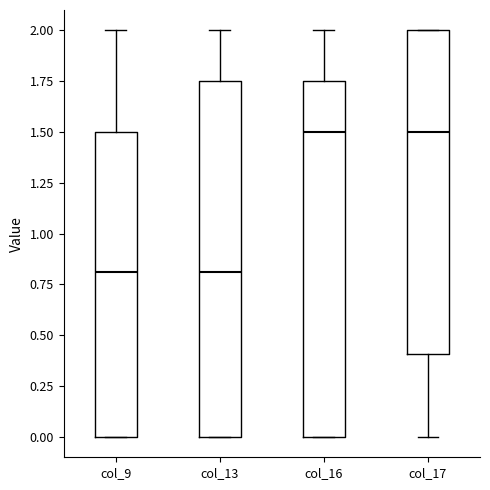

Where does the median line of the box for col_13 sit on the y-axis? The values are not printed on the chart, so give them approximately, as read against the axis.

0.80